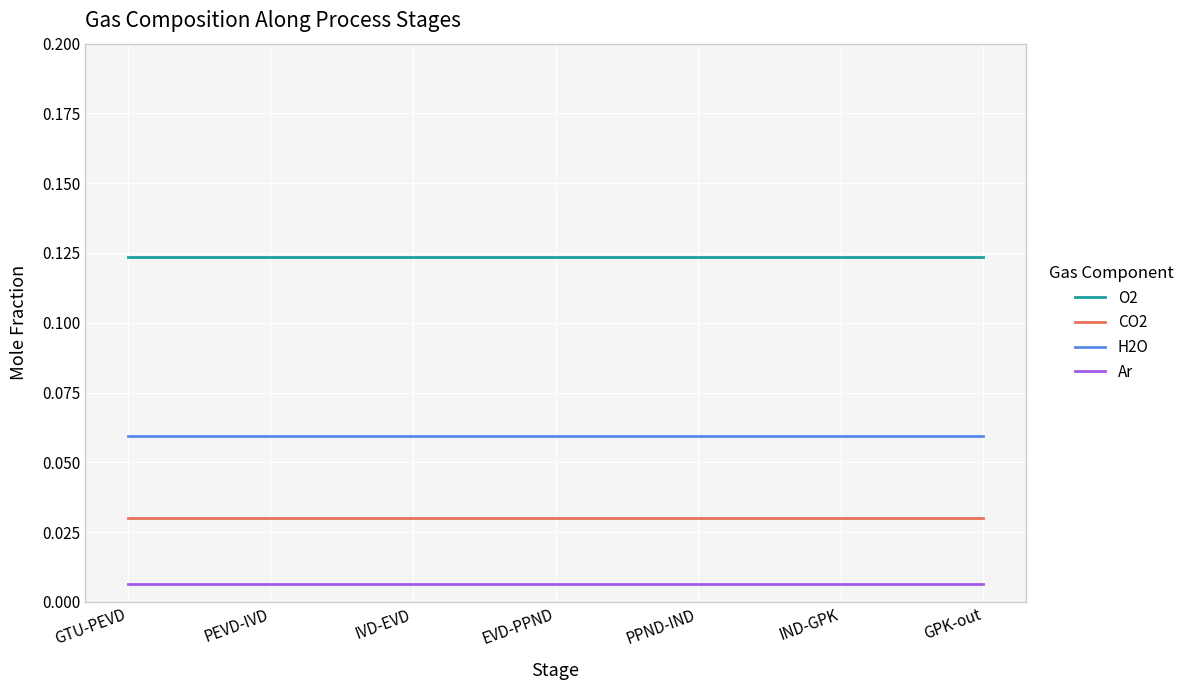

The CO2 series shows 0.1 at IND-GPK. True or false?

False